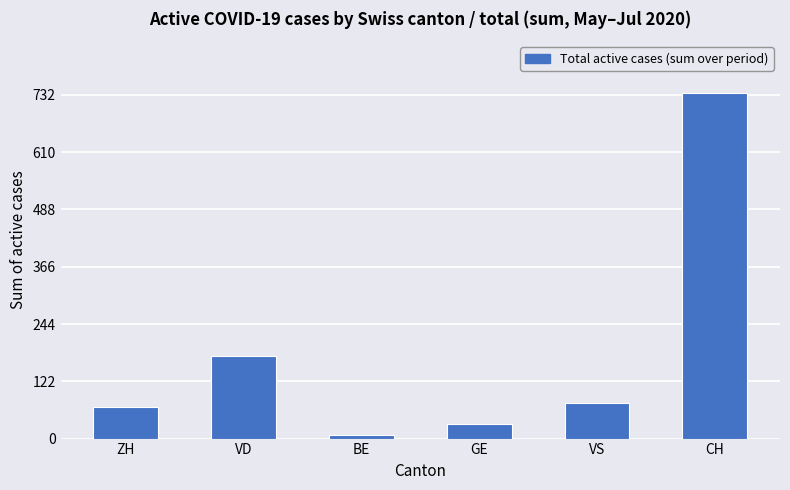

What is the difference between the maximum and minimum values?

728